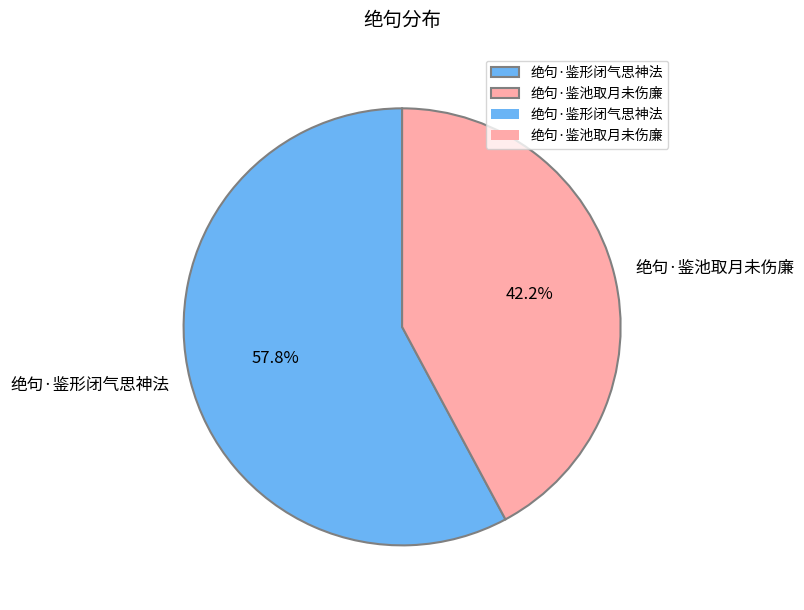

To the nearest percent, what is the average slice percentage?

50%